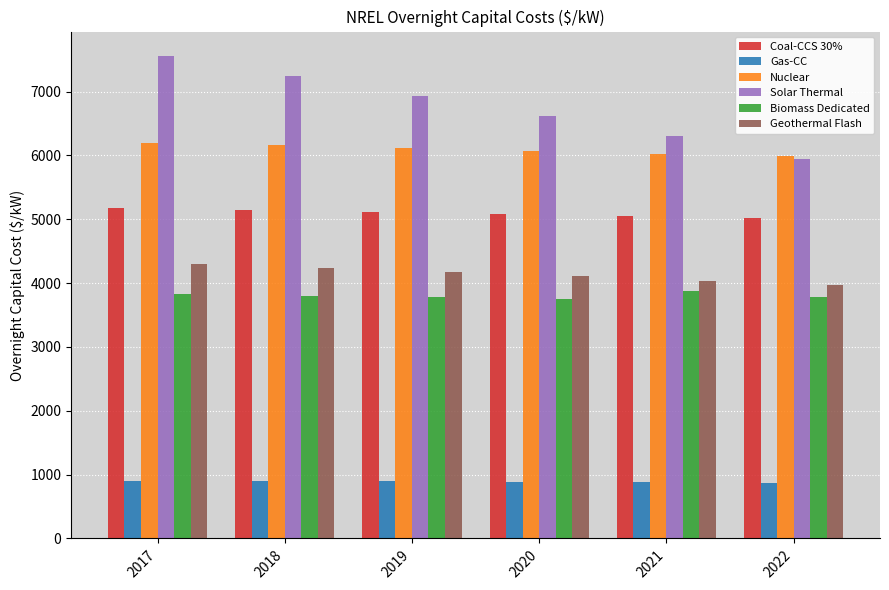

What is the spread (max minus min) of values at 2018?

6348.1